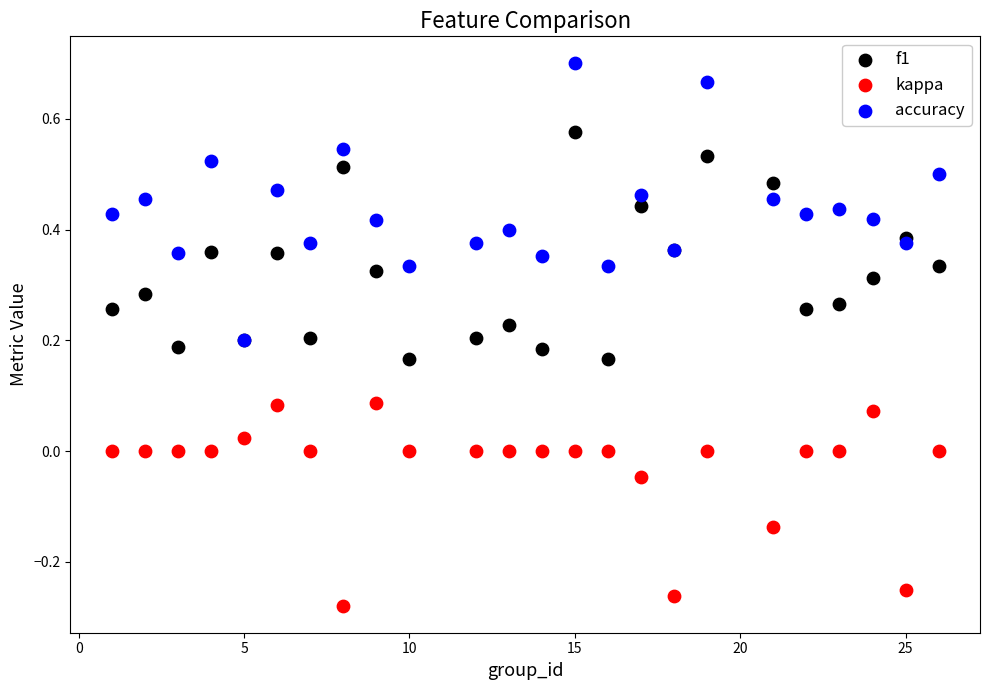

Which series reaches the maximum Y coordinate?

accuracy